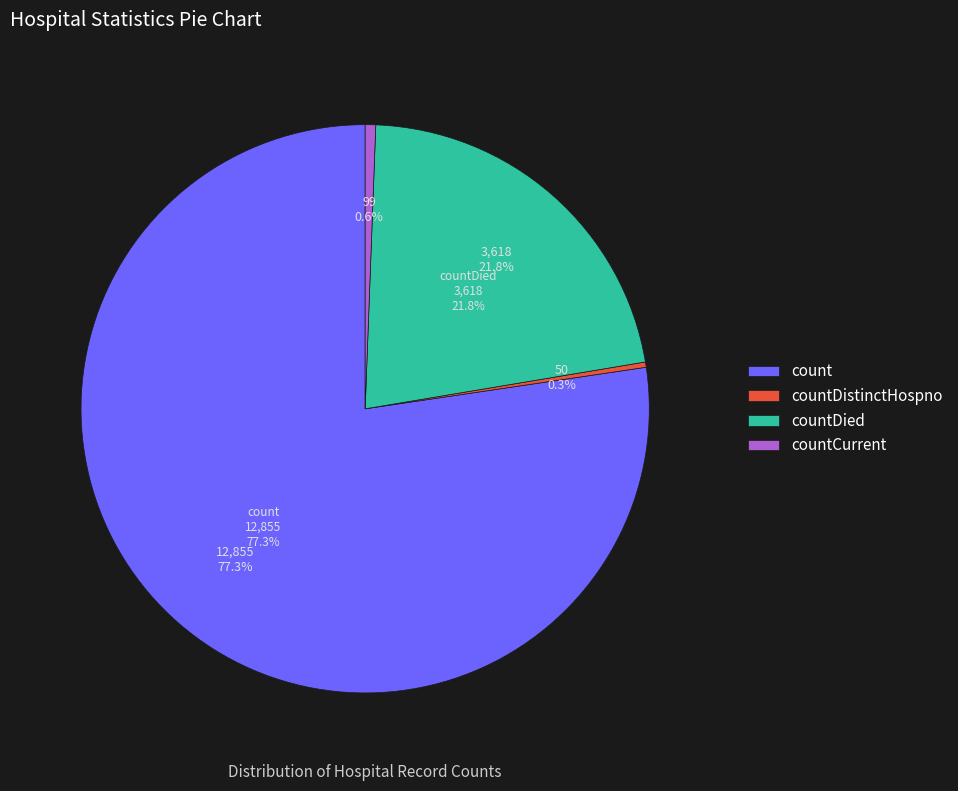

What is the change in value from countDistinctHospno to countDied?

+3568